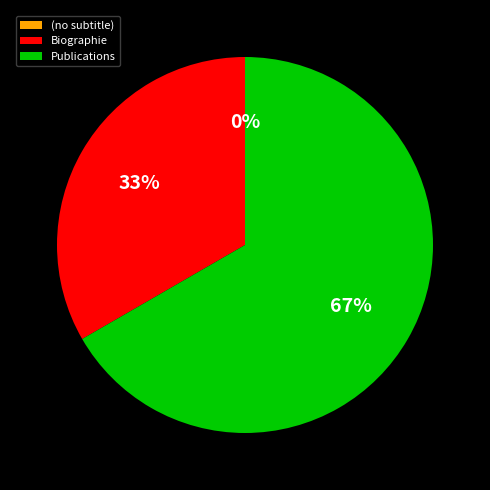

Which category has the smallest portion of the pie?

(no subtitle)